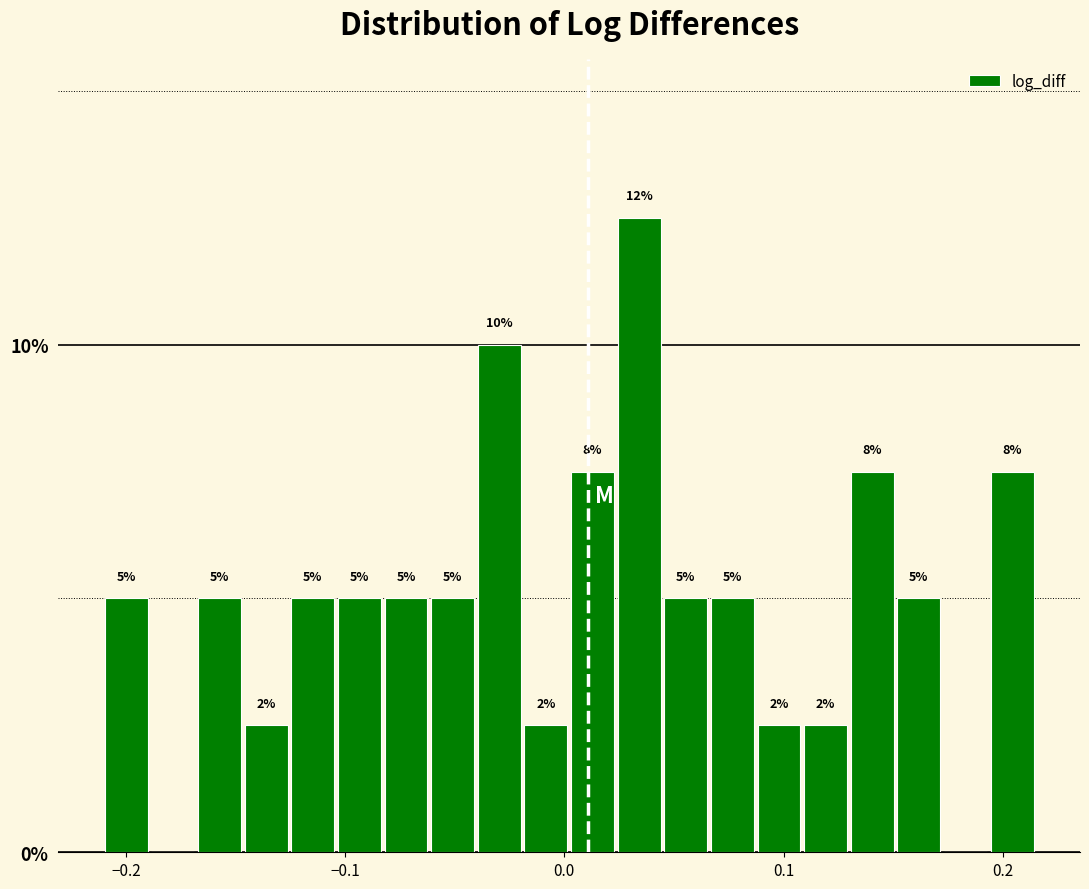

Read against the x-axis, roughly where is the centre of the tallest bar?

0.03